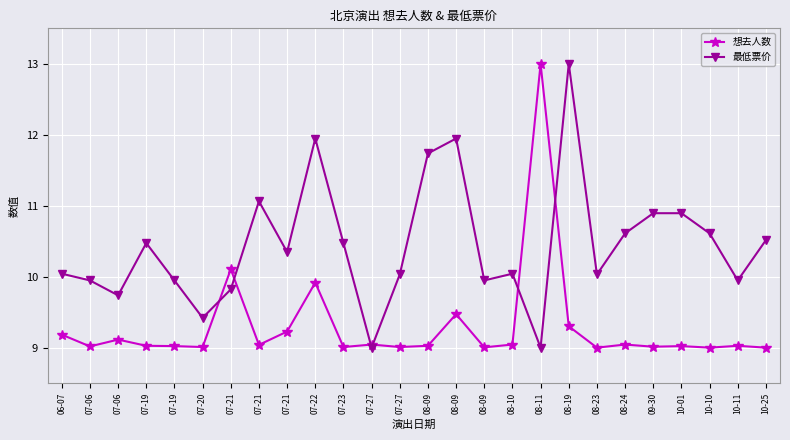

Between which two adjacent categories do 想去人数 and 最低票价 first intersect?

07-20 and 07-21